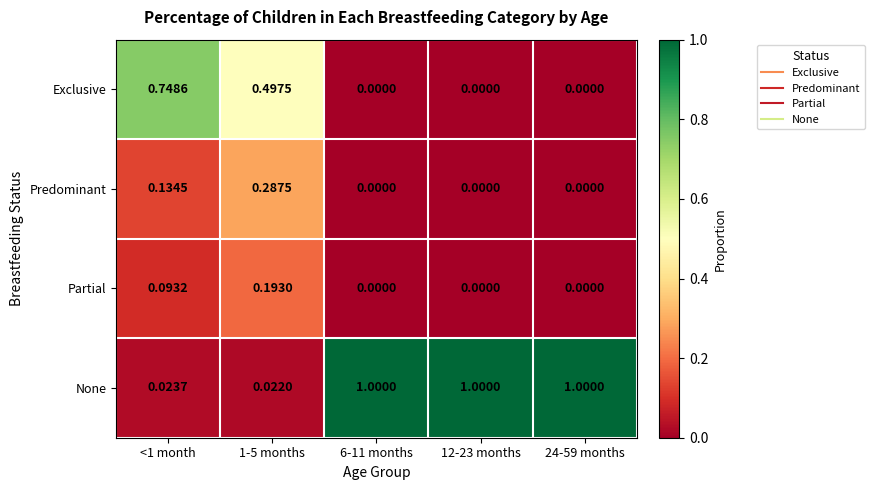

How many series are shown in this chart?

4